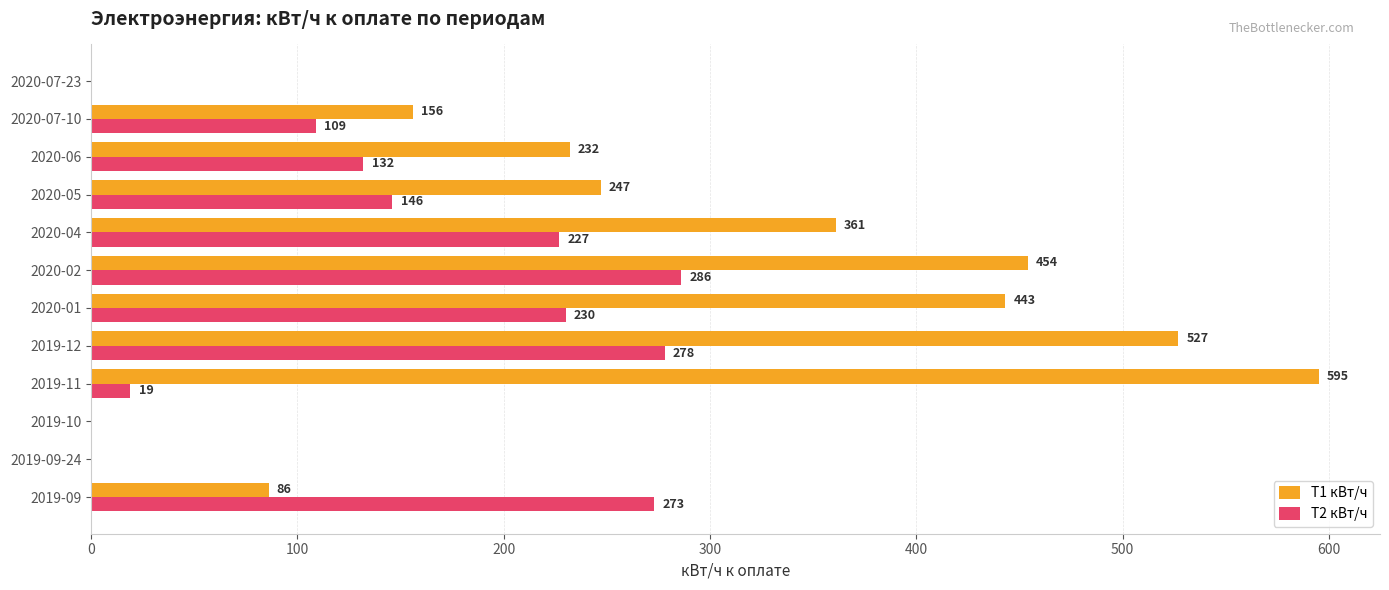

Count the number of data series in this chart.

2